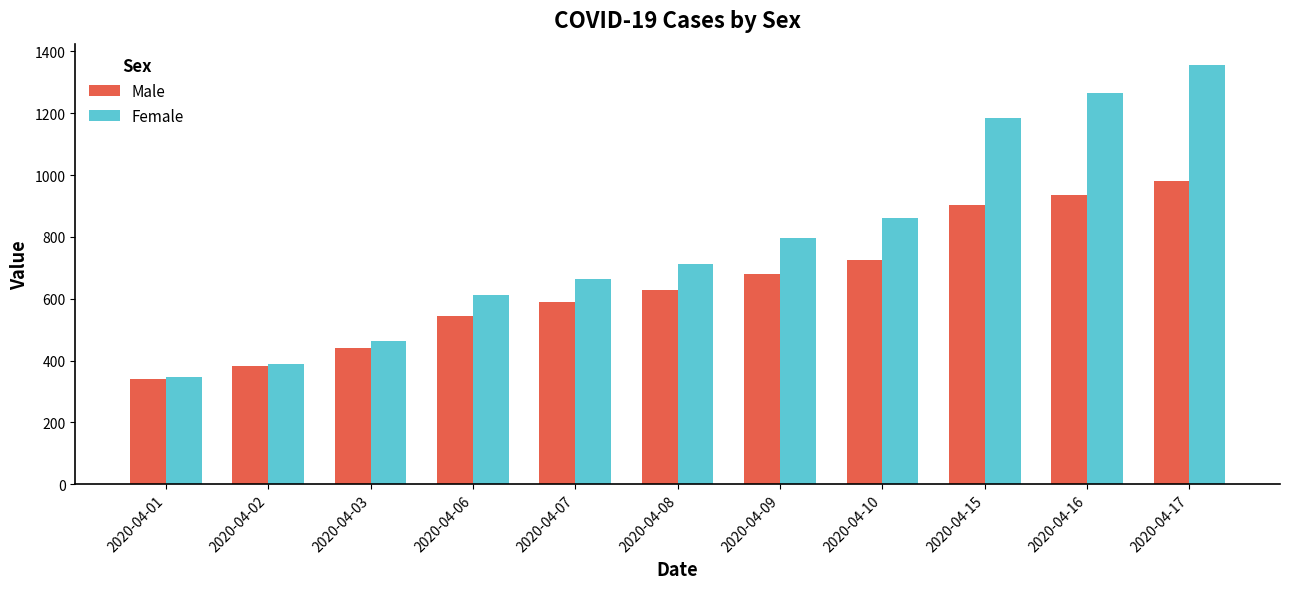

Rank the series at 2020-04-15 from lowest to highest value.

Male, Female